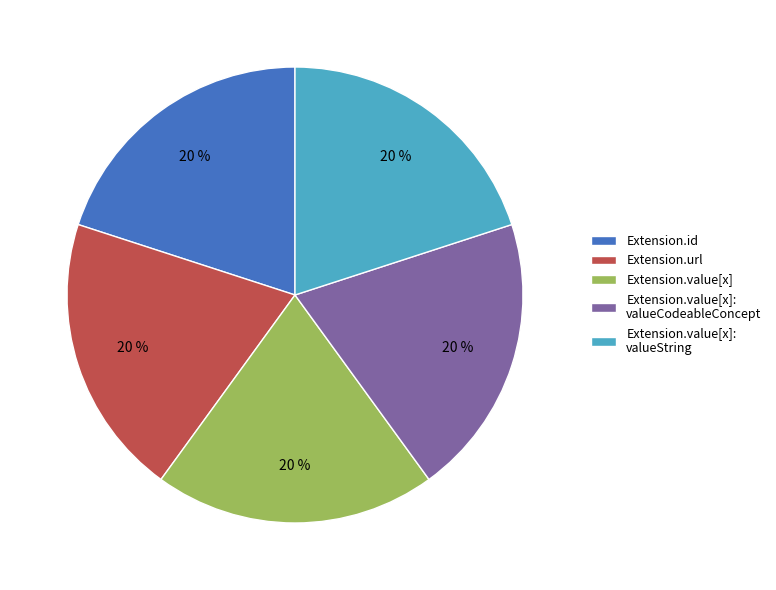

Combined, do Extension.value[x]: valueString and Extension.value[x]: valueCodeableConcept account for over 50%?

No